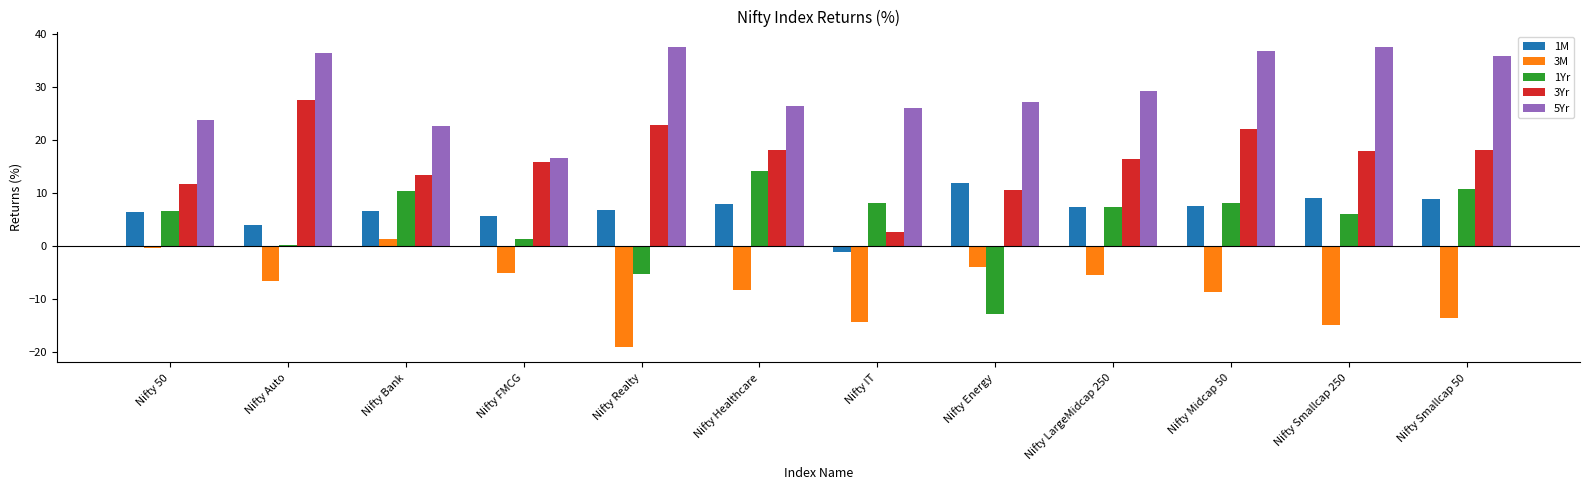

Is the value of 1M at Nifty Auto greater than the value of 5Yr at Nifty LargeMidcap 250?

No